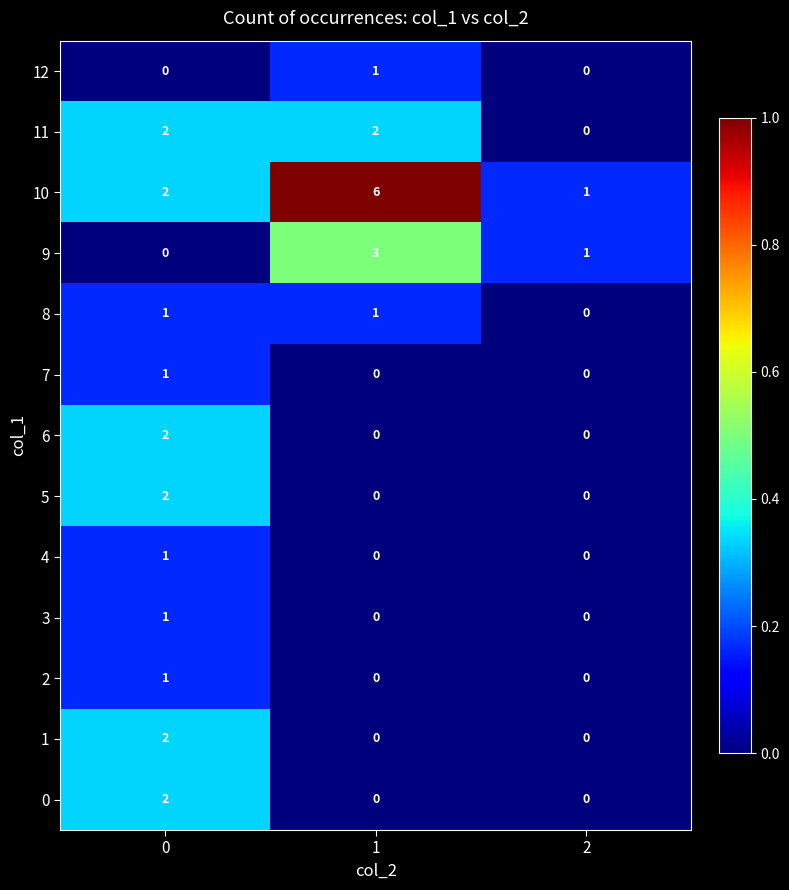

Count the 10 values in the range 1 to 6.

3